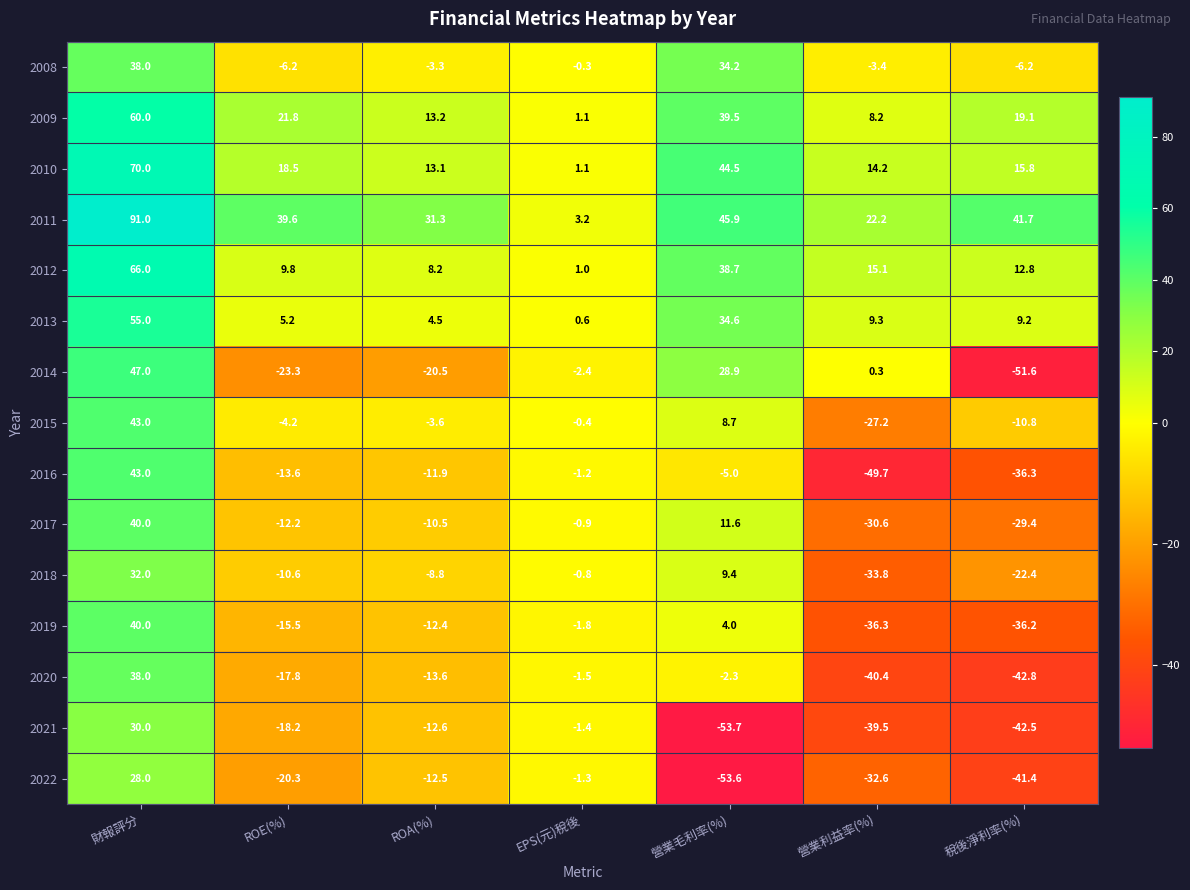

Is it true that 2008 equals -5.2 at ROA(%)?

False